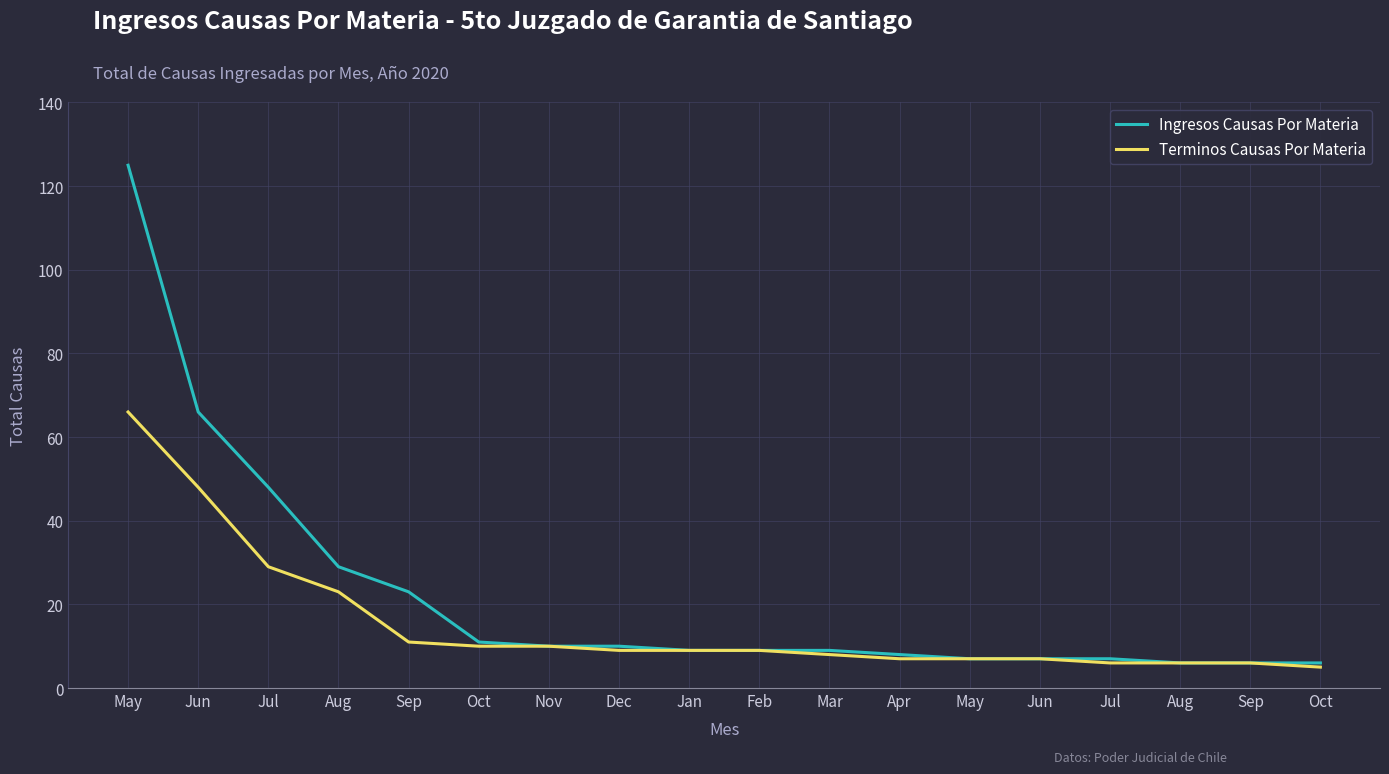

What are all the series names shown in the legend?

Ingresos Causas Por Materia, Terminos Causas Por Materia